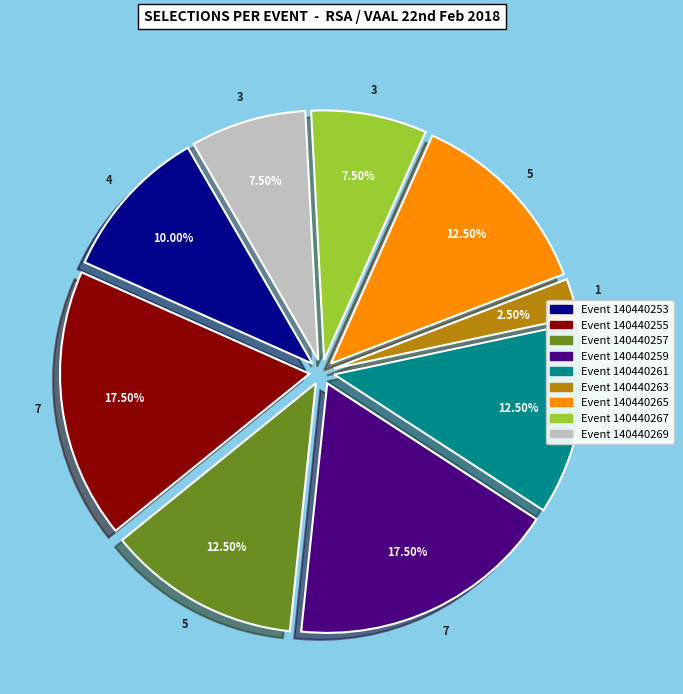

How many segments does this pie chart have?

9